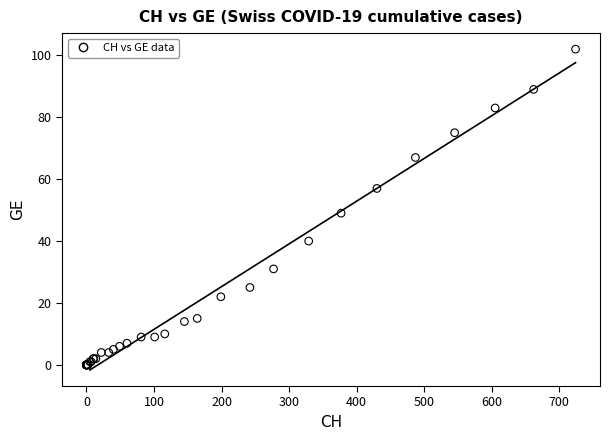

What Y value in the scatter plot is closest to 51?

49